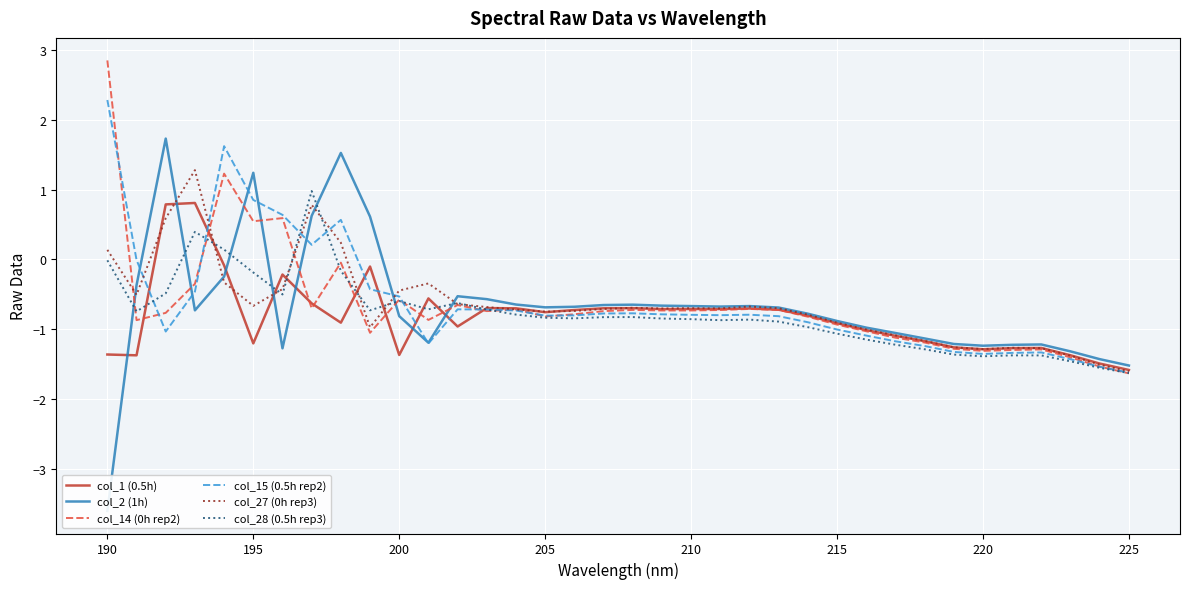

What is the minimum value for col_27 (0h rep3)?

-1.6